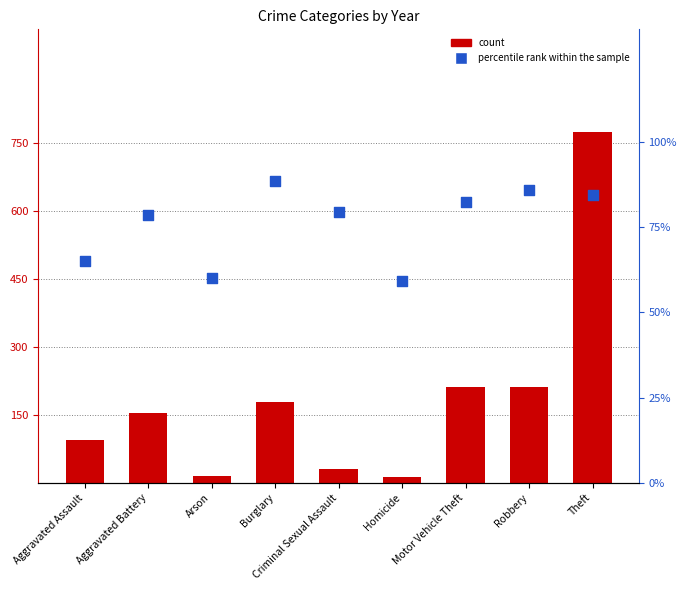

What are all the series names shown in the legend?

count, percentile rank within the sample